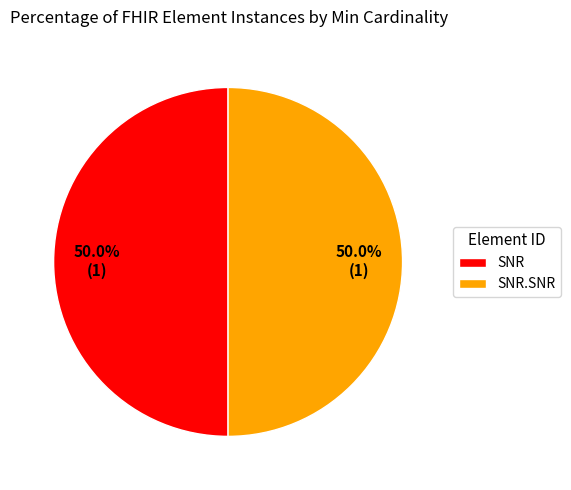

Combined, what portion of the pie is SNR.SNR and SNR?

100.0%